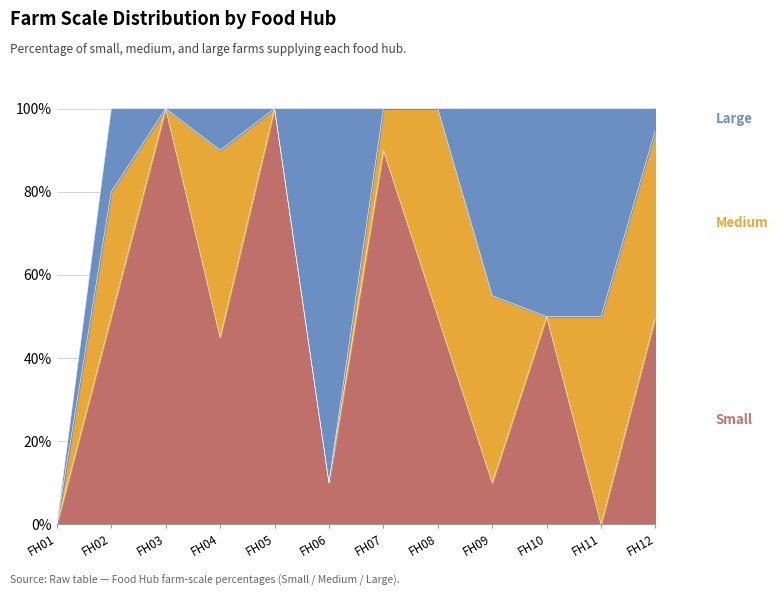

Which series has the largest range (max minus min)?

Small